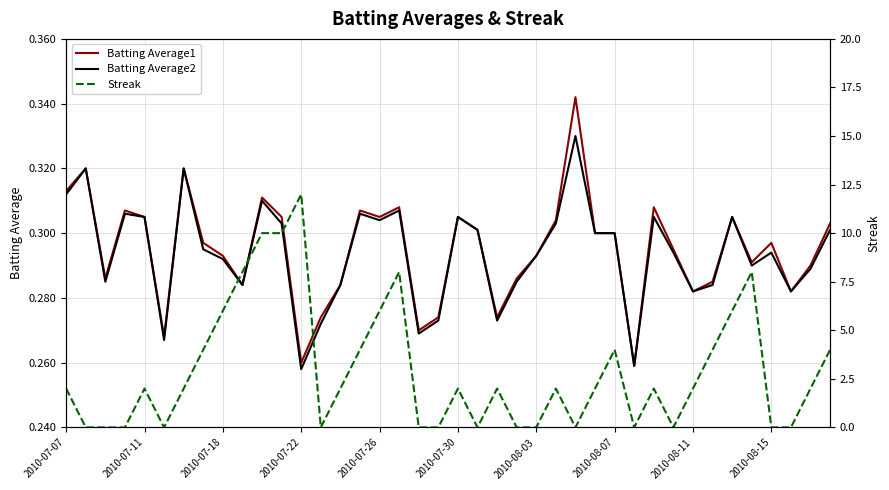

True or false: Batting Average1 has a value of 0.1 at 2010-07-26.

False